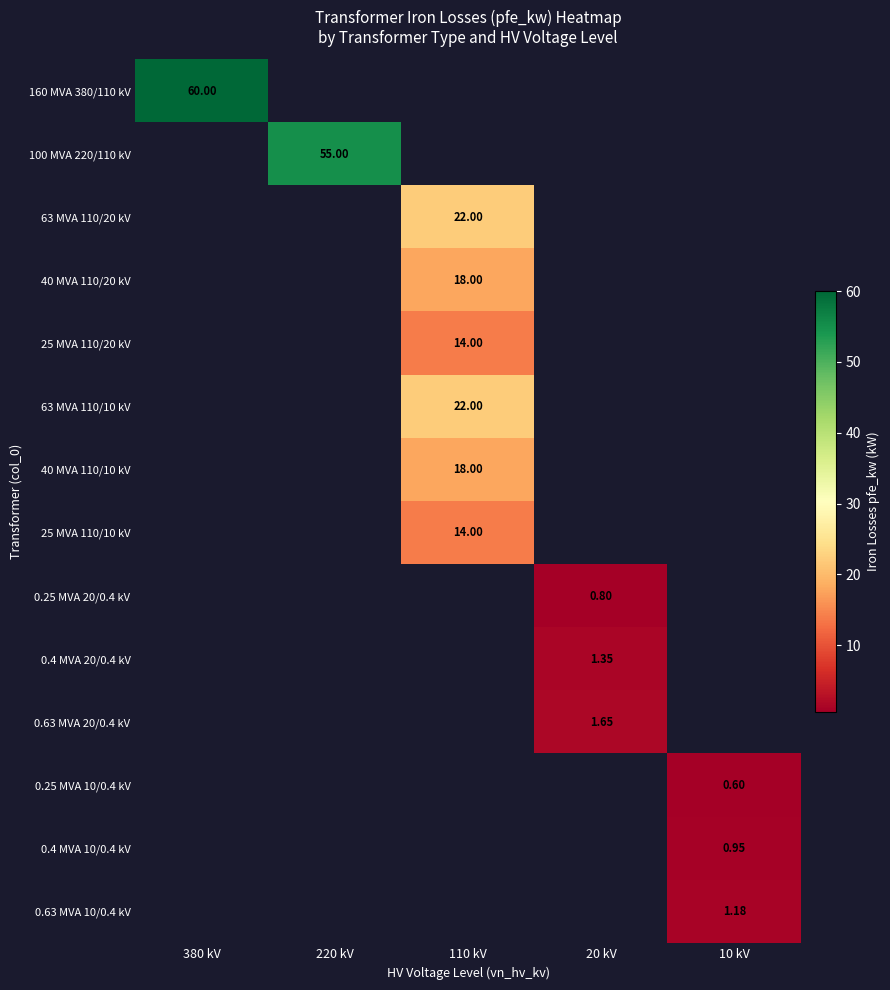

At how many categories does at least one series exceed 19?

3